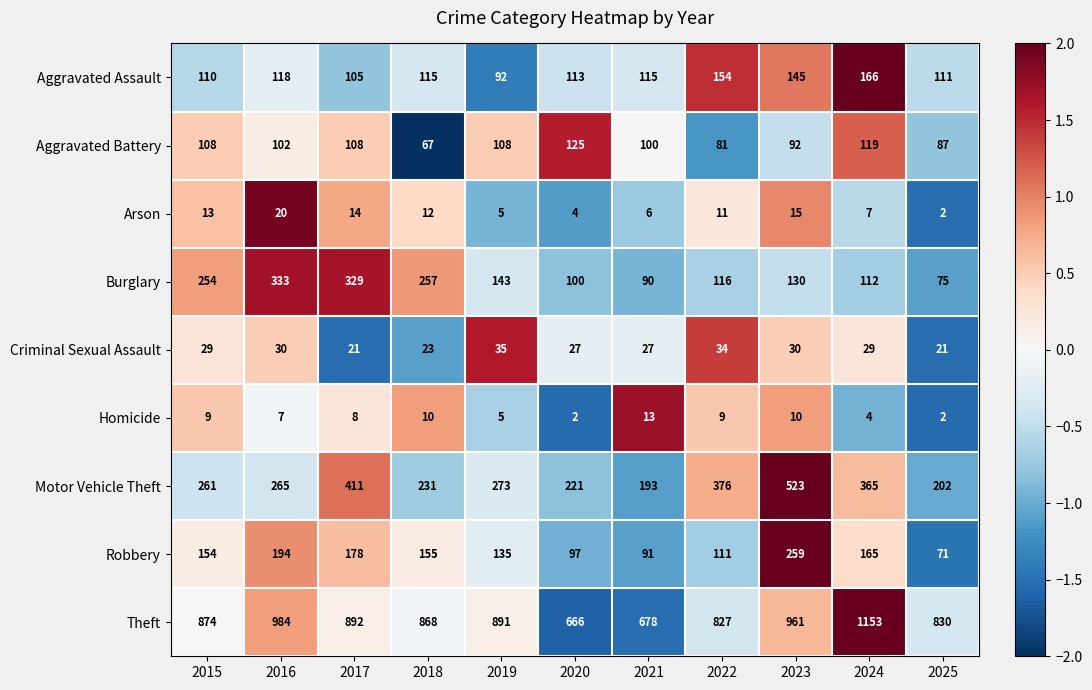

The value of Arson at 2022 is 11. True or false?

True